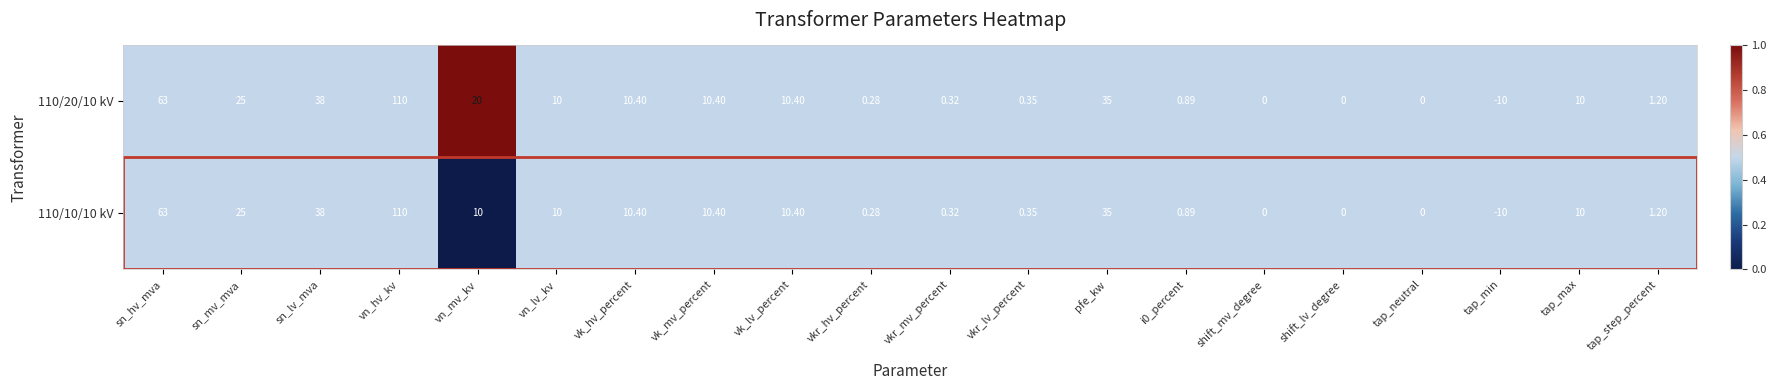

At which category is the sum across all series the highest?

vn_hv_kv